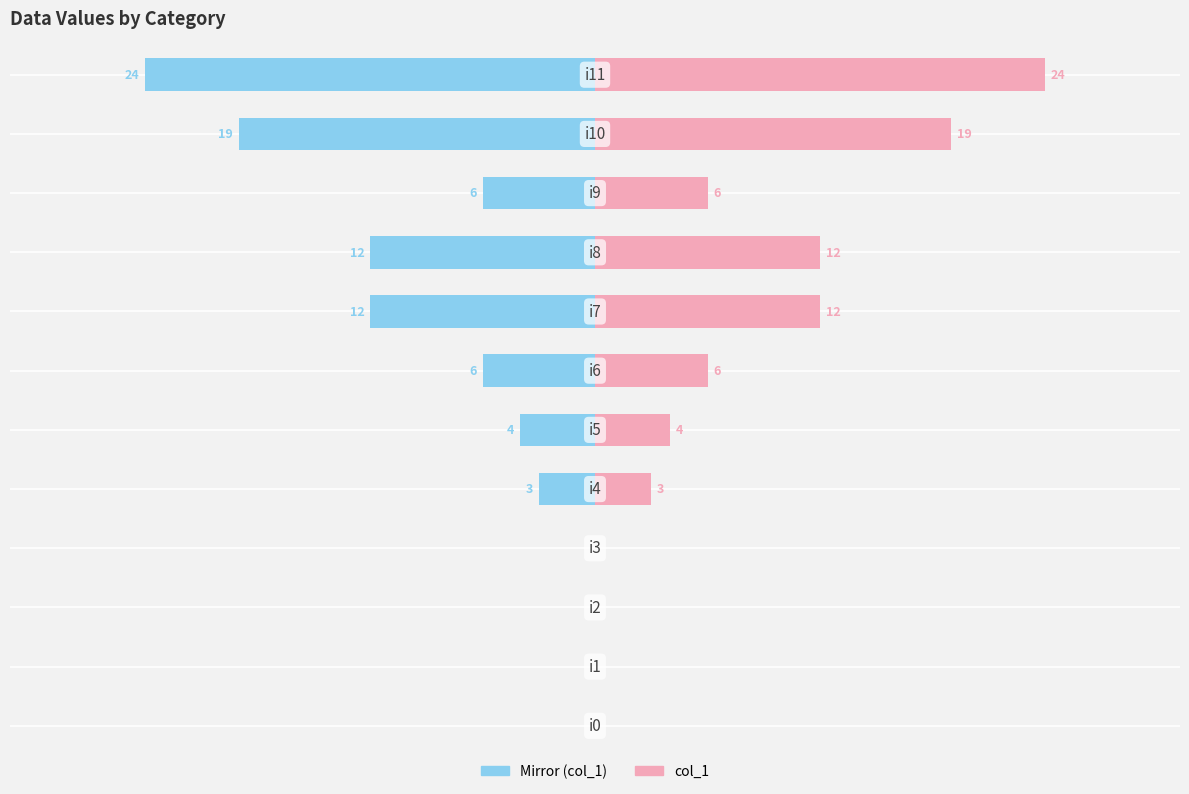

Reading right to left, list all the values displayed in this chart.

col_1: 24	19	6	12	12	6	4	3	0	0	0	0
col_1 (mirror): -24	-19	-6	-12	-12	-6	-4	-3	0	0	0	0